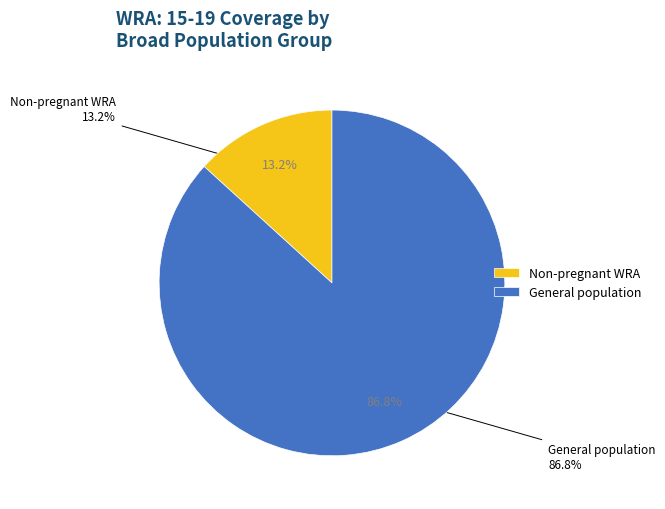

Do General population and Non-pregnant WRA together represent more than half of the pie?

Yes